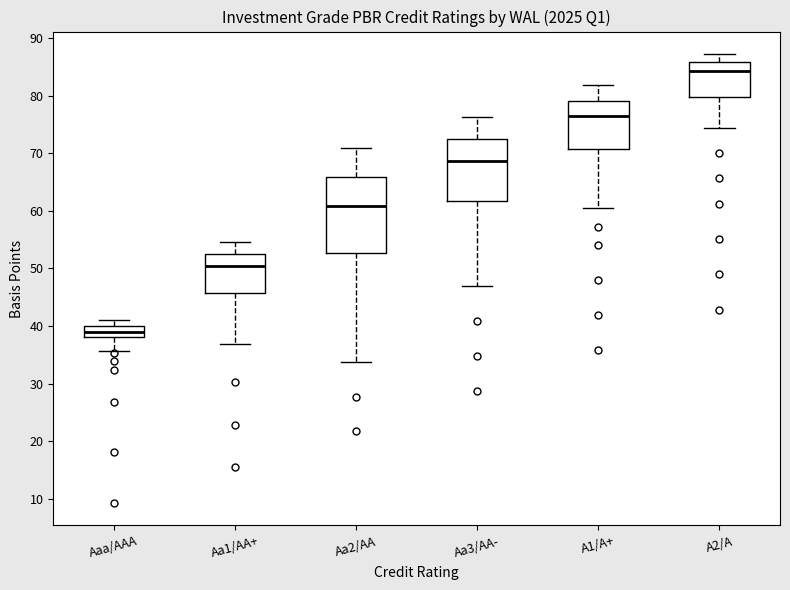

Where does the upper whisker of the box for A2/A end on the y-axis? The values are not printed on the chart, so give them approximately, as read against the axis.

87